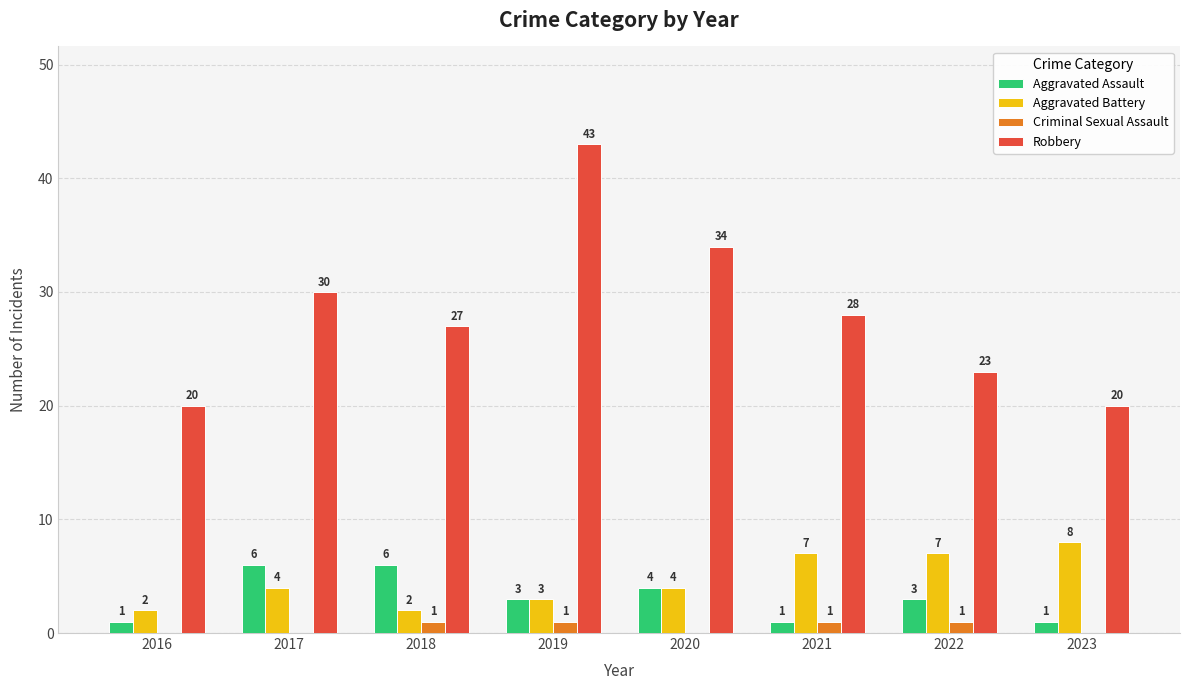

Between 2018 and 2022, which series saw the biggest shift?

Aggravated Battery